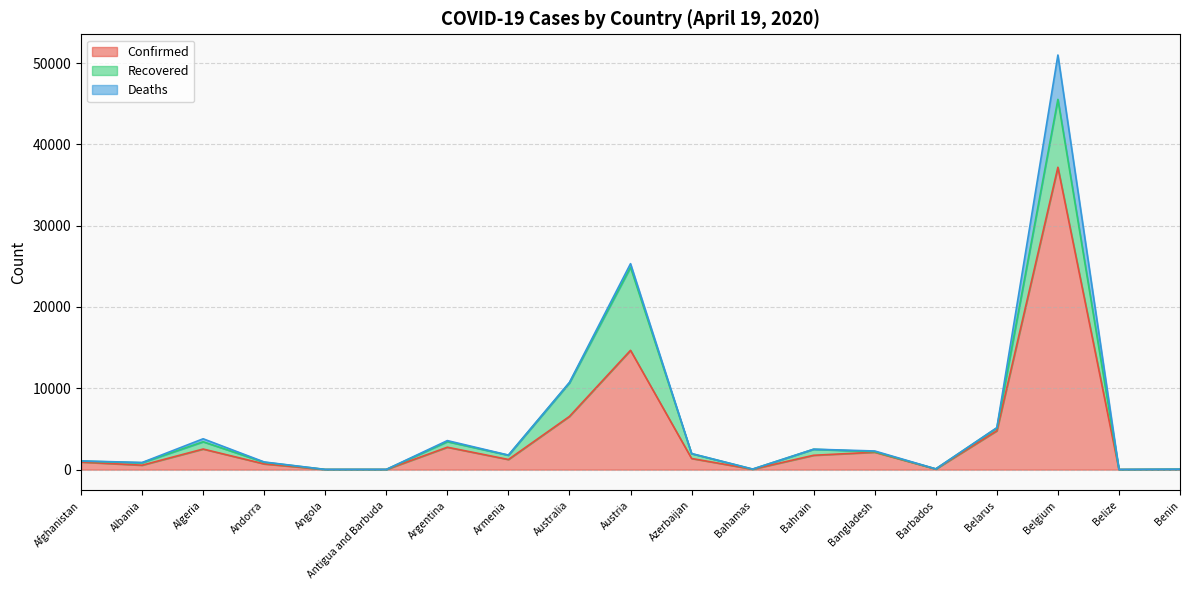

Between Barbados and Azerbaijan, which is larger?

Azerbaijan